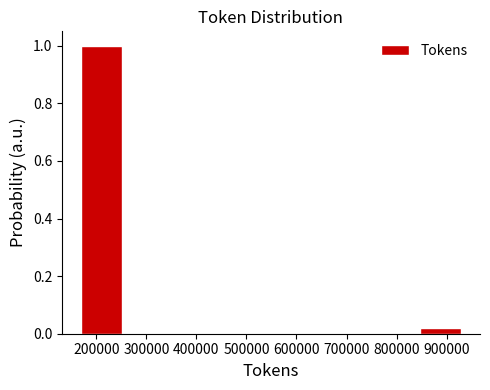

Reading left to right, list every bar in this chart as the range it spans on the x-axis followed by its height. Neither the bar edges nor the heights are printed on the chart, so give them approximately, as read against the axes.

160000 to 260000: 1.00
260000 to 360000: 0
360000 to 450000: 0
450000 to 550000: 0
550000 to 650000: 0
650000 to 740000: 0
740000 to 840000: 0
840000 to 940000: under 0.02